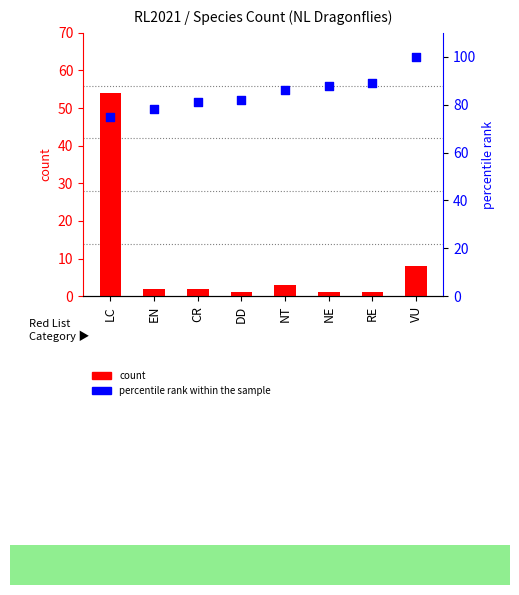

At which category is the sum across all series the highest?

LC